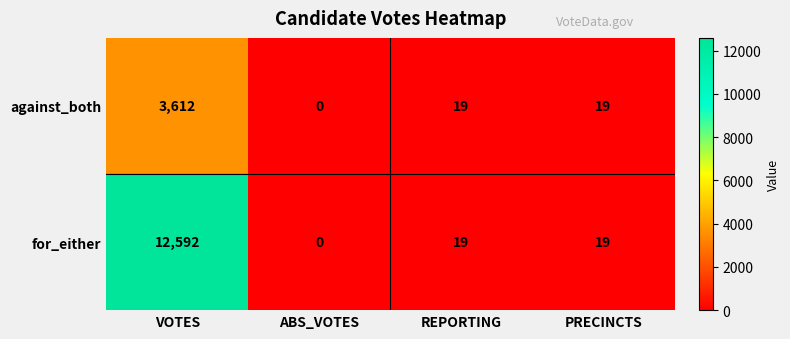

What is the total value across all series at PRECINCTS?

38